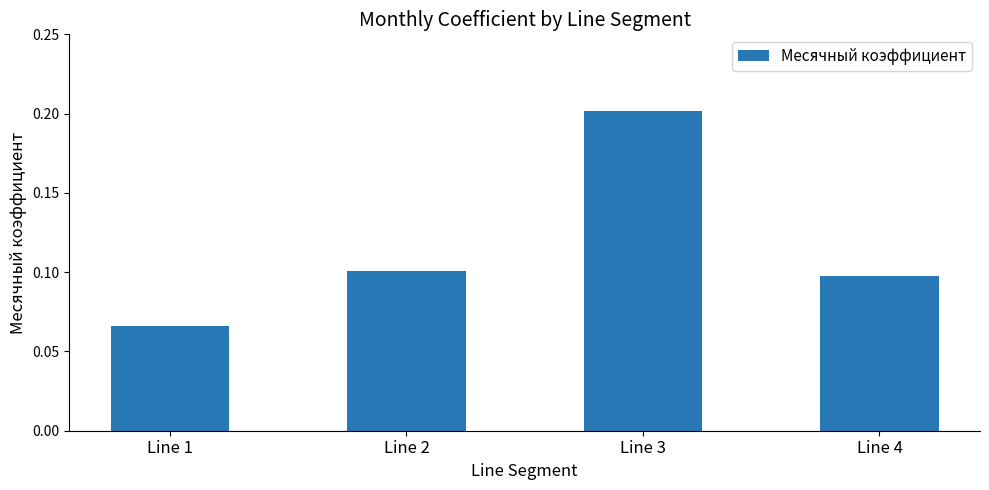

List the labels in order of value, smallest first.

Line 1, Line 4, Line 2, Line 3